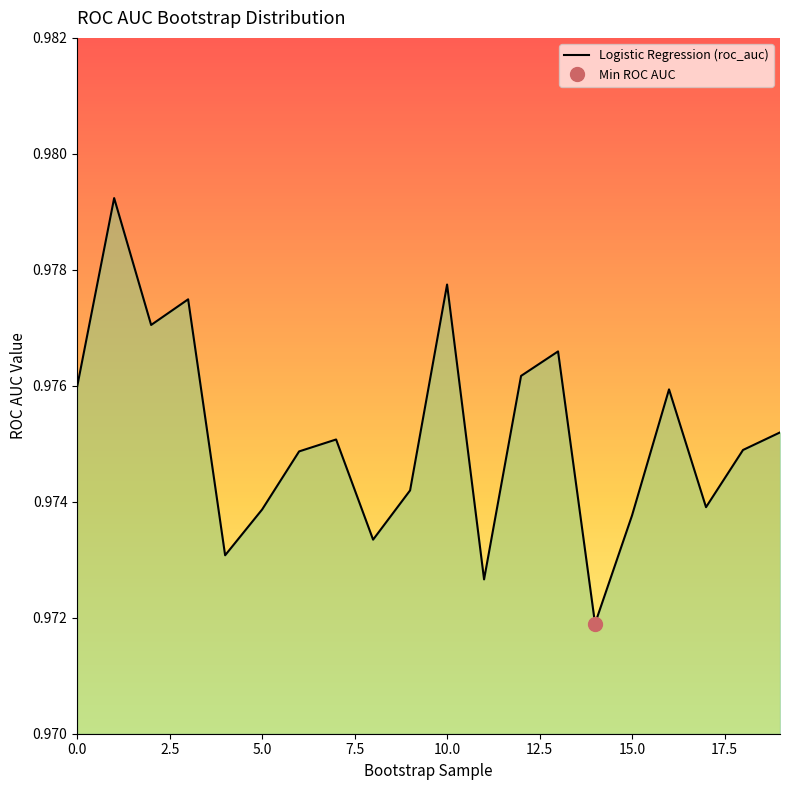

Which has a higher value, 18 or 16?

16